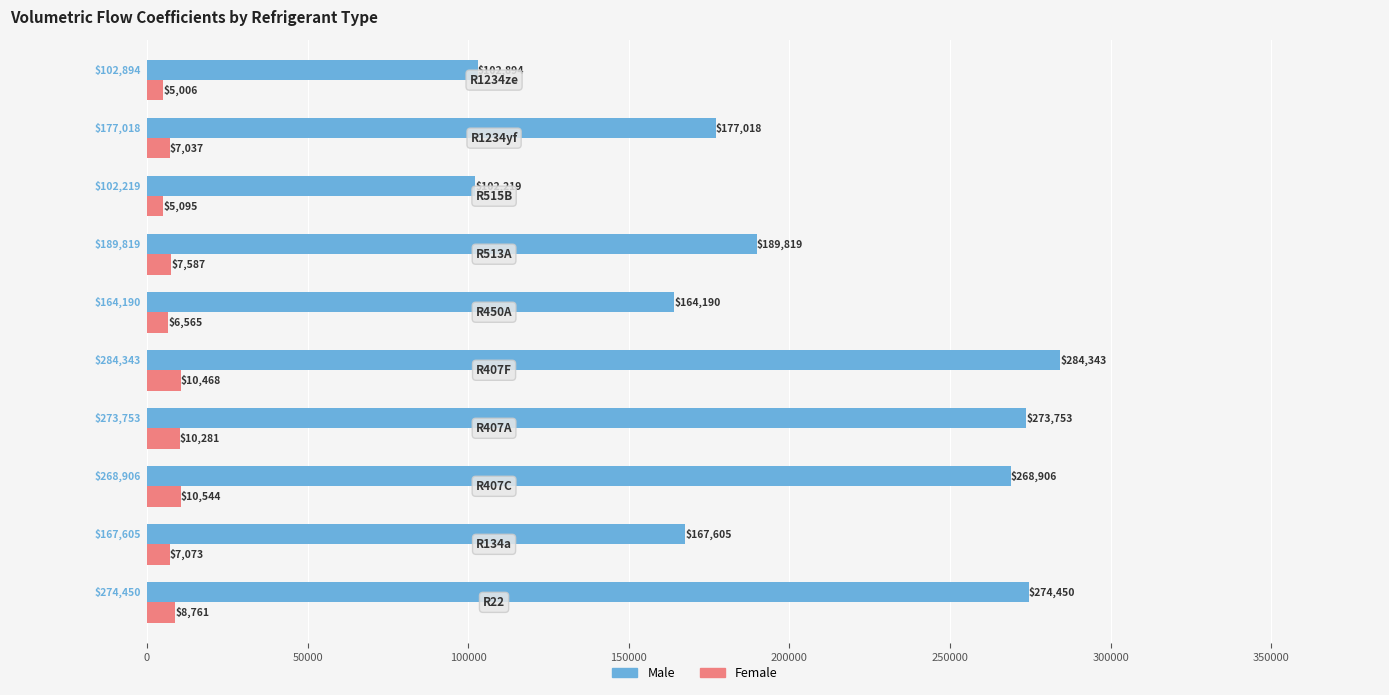

List the series in order of their overall mean, lowest first.

Female, Male